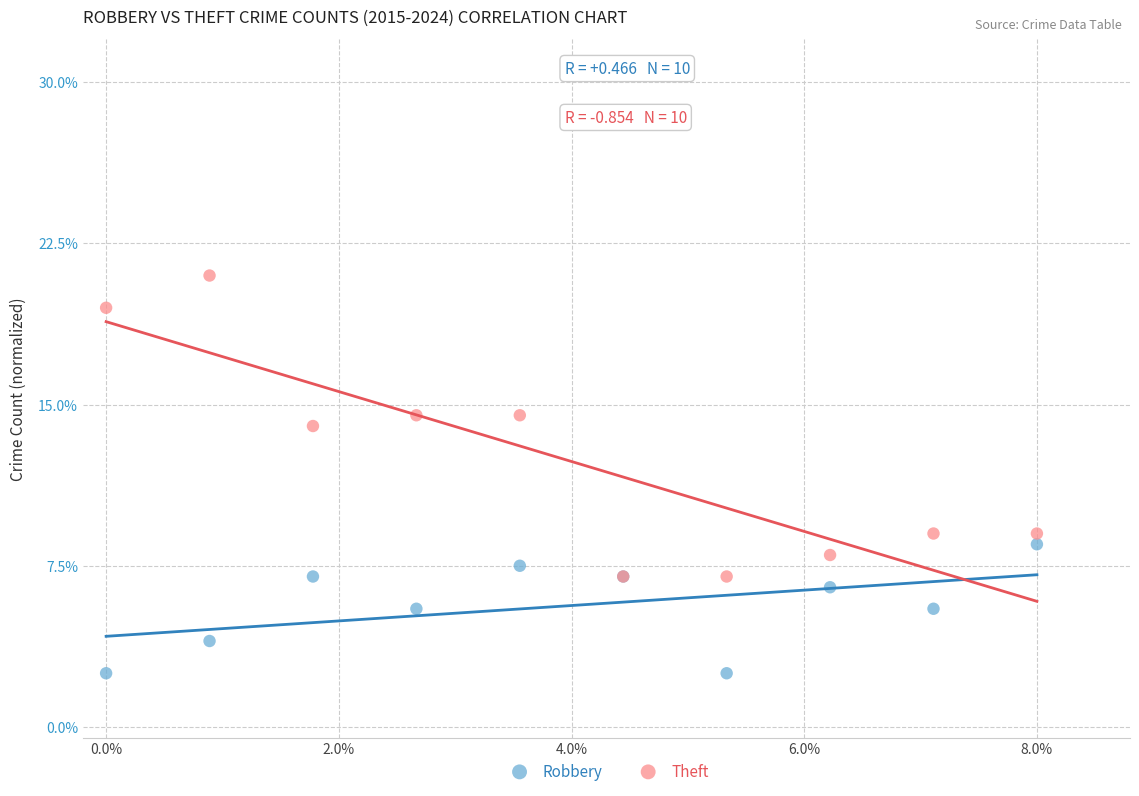

What are all the series names shown in the legend?

Robbery, Theft